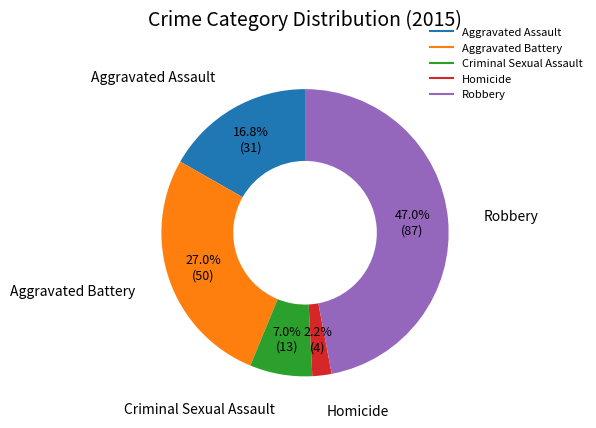

Between Robbery and Aggravated Assault, which is larger?

Robbery